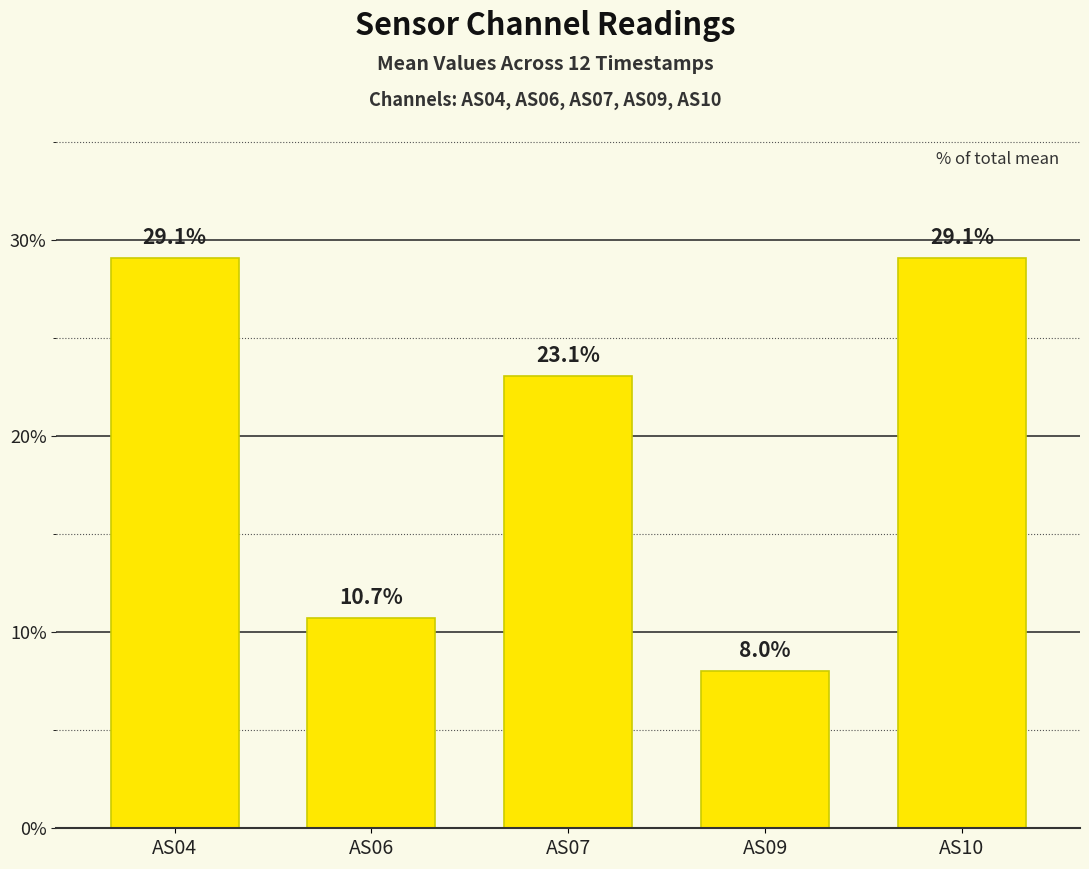

Which has a higher value, AS04 or AS07?

AS04